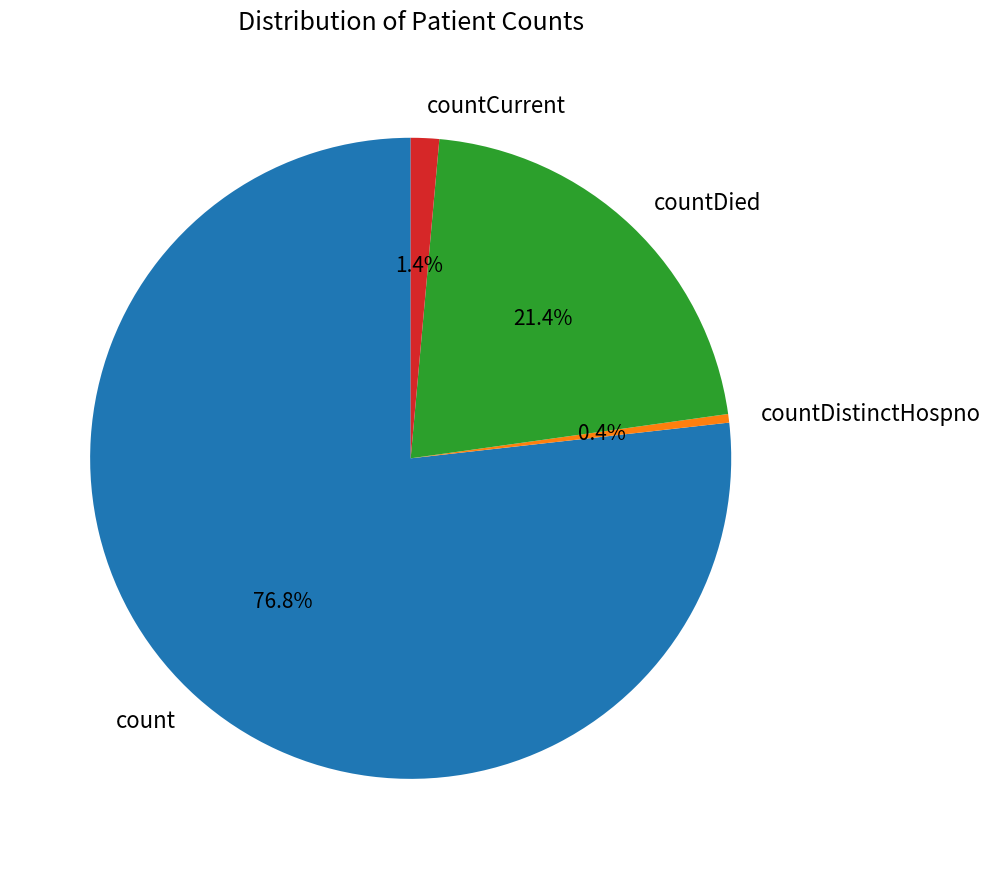

What is the largest slice in the pie chart?

count